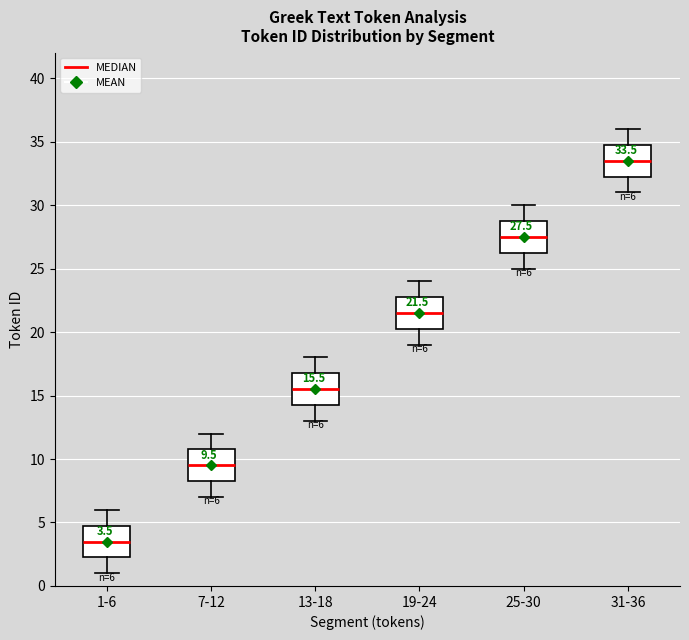

Which box's median line is the lowest?

1-6